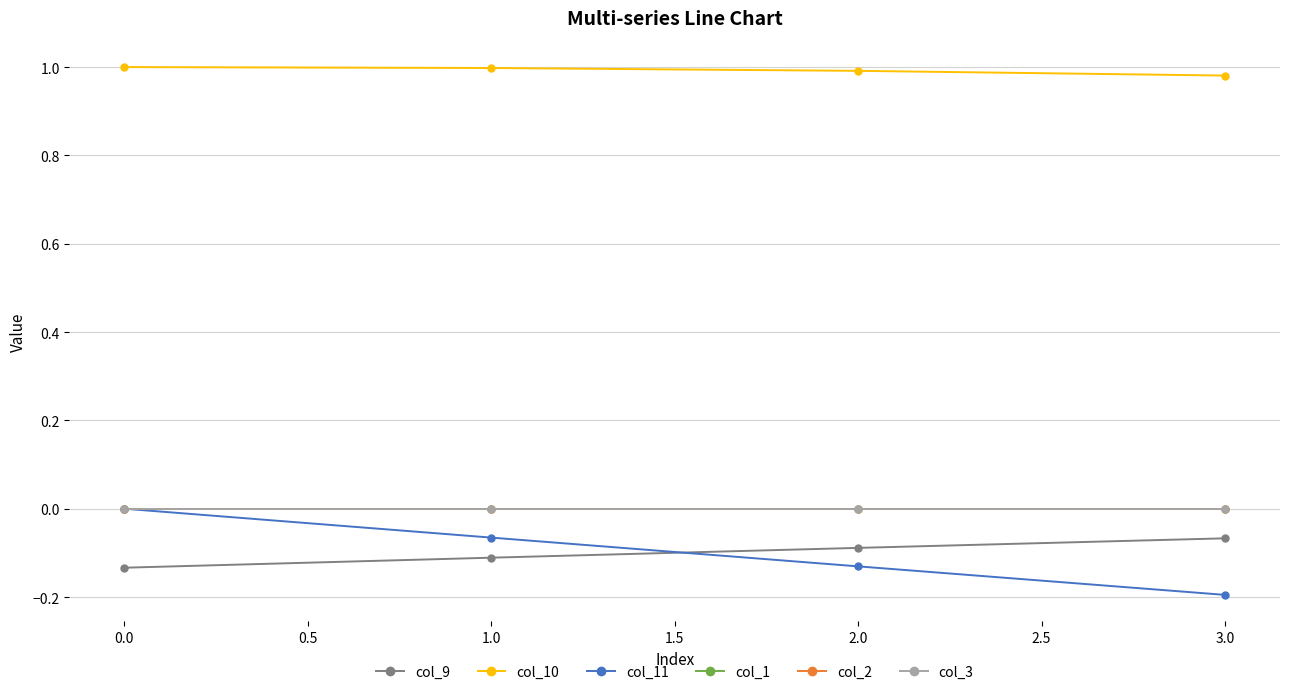

True or false: col_2 and col_11 cross at least once.

True